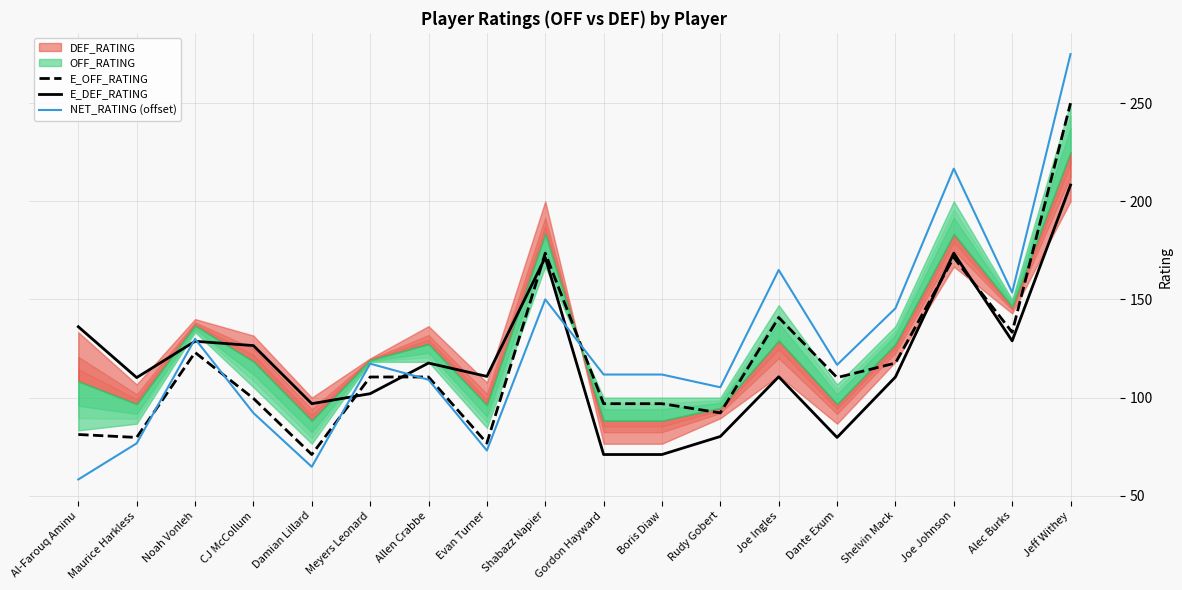

Where is the first local maximum for E_OFF_RATING?

Noah Vonleh